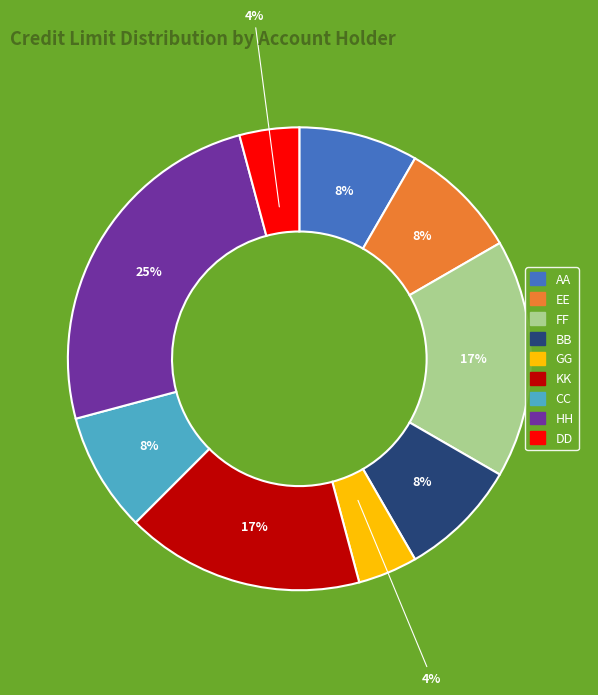

To the nearest percent, what is the average slice percentage?

11%